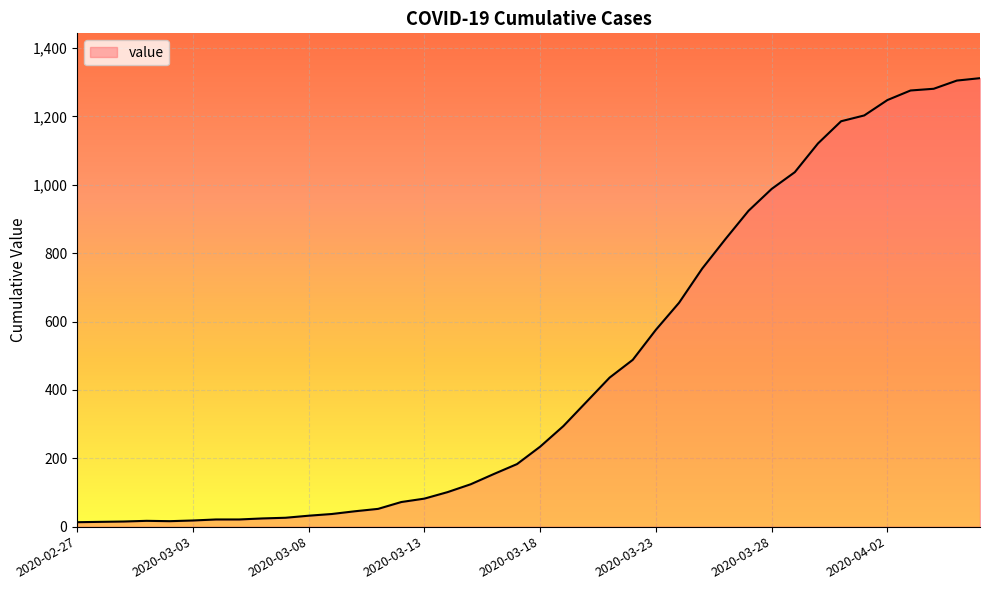

Does the chart display data point markers on the line(s)?

No